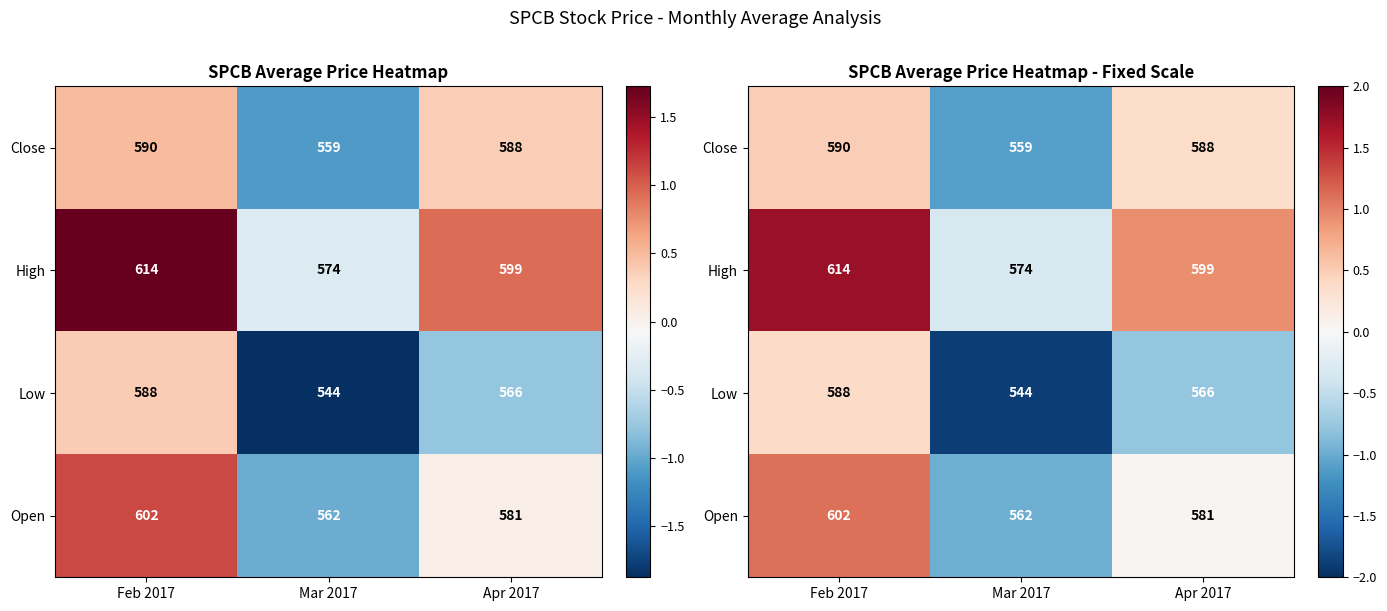

Between Apr 2017 and Feb 2017, which is larger?

Feb 2017